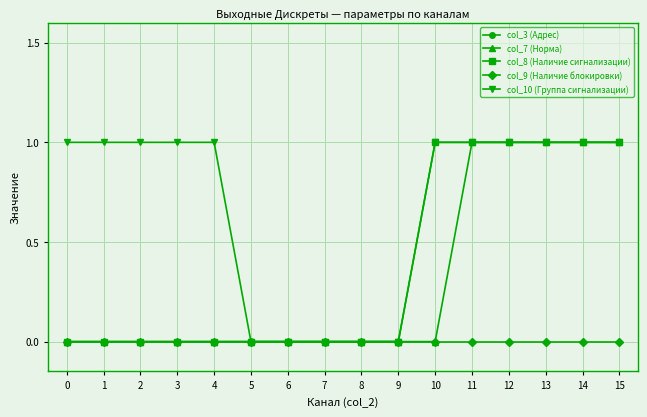

True or false: col_9 (Наличие блокировки) has a value of 0 at 6.

True